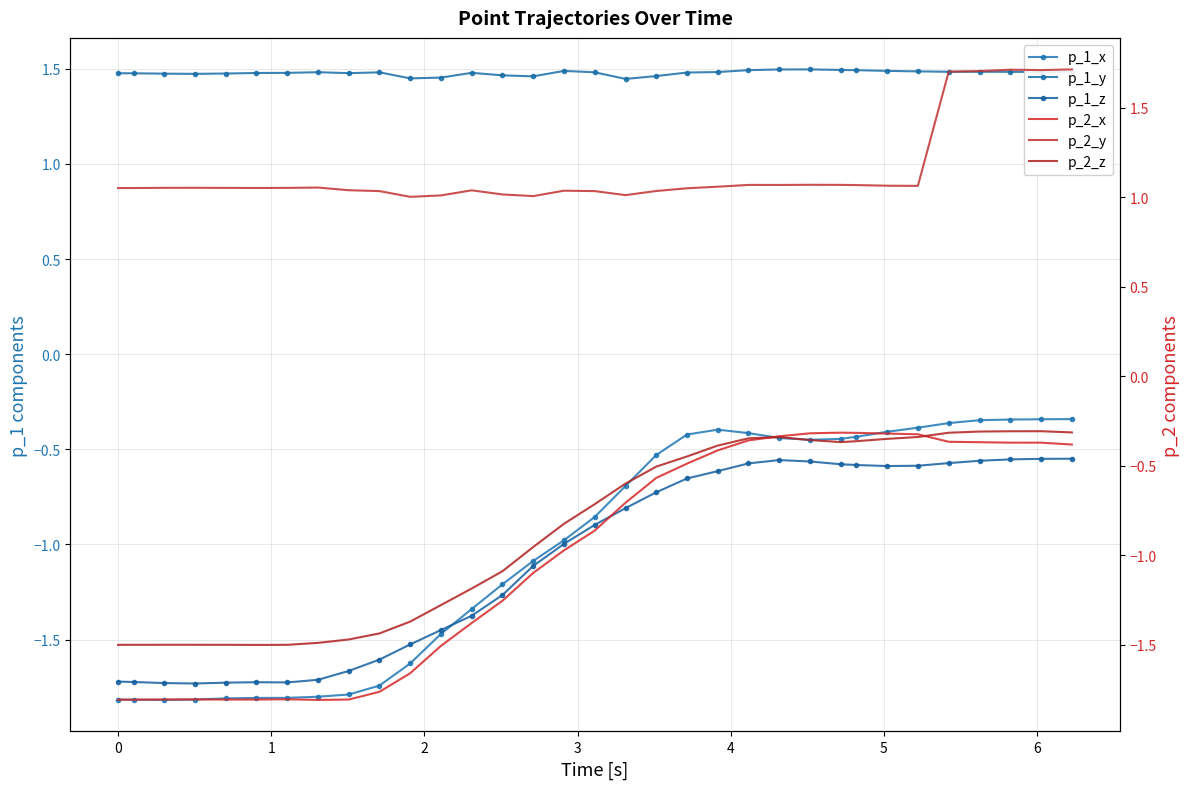

Reading left to right, list all the values displayed in this chart.

p_1_x: -1.8	-1.8	-1.8	-1.8	-1.8	-1.8	-1.8	-1.8	-1.8	-1.7	-1.6	-1.5	-1.3	-1.2	-1.1	-1.0	-0.9	-0.7	-0.5	-0.4	-0.4	-0.4	-0.4	-0.5	-0.4	-0.4	-0.4	-0.4	-0.4	-0.3	-0.3	-0.3	-0.3
p_1_y: 1.5	1.5	1.5	1.5	1.5	1.5	1.5	1.5	1.5	1.5	1.4	1.5	1.5	1.5	1.5	1.5	1.5	1.4	1.5	1.5	1.5	1.5	1.5	1.5	1.5	1.5	1.5	1.5	1.5	1.5	1.5	1.5	1.5
p_1_z: -1.7	-1.7	-1.7	-1.7	-1.7	-1.7	-1.7	-1.7	-1.7	-1.6	-1.5	-1.5	-1.4	-1.3	-1.1	-1.0	-0.9	-0.8	-0.7	-0.7	-0.6	-0.6	-0.6	-0.6	-0.6	-0.6	-0.6	-0.6	-0.6	-0.6	-0.6	-0.6	-0.5
p_2_x: -1.8	-1.8	-1.8	-1.8	-1.8	-1.8	-1.8	-1.8	-1.8	-1.8	-1.7	-1.5	-1.4	-1.3	-1.1	-1.0	-0.9	-0.7	-0.6	-0.5	-0.4	-0.4	-0.3	-0.3	-0.3	-0.3	-0.3	-0.3	-0.4	-0.4	-0.4	-0.4	-0.4
p_2_y: 1.1	1.1	1.1	1.1	1.1	1.1	1.1	1.1	1.0	1.0	1.0	1.0	1.0	1.0	1.0	1.0	1.0	1.0	1.0	1.1	1.1	1.1	1.1	1.1	1.1	1.1	1.1	1.1	1.7	1.7	1.7	1.7	1.7
p_2_z: -1.5	-1.5	-1.5	-1.5	-1.5	-1.5	-1.5	-1.5	-1.5	-1.4	-1.4	-1.3	-1.2	-1.1	-1.0	-0.8	-0.7	-0.6	-0.5	-0.4	-0.4	-0.3	-0.3	-0.4	-0.4	-0.4	-0.3	-0.3	-0.3	-0.3	-0.3	-0.3	-0.3